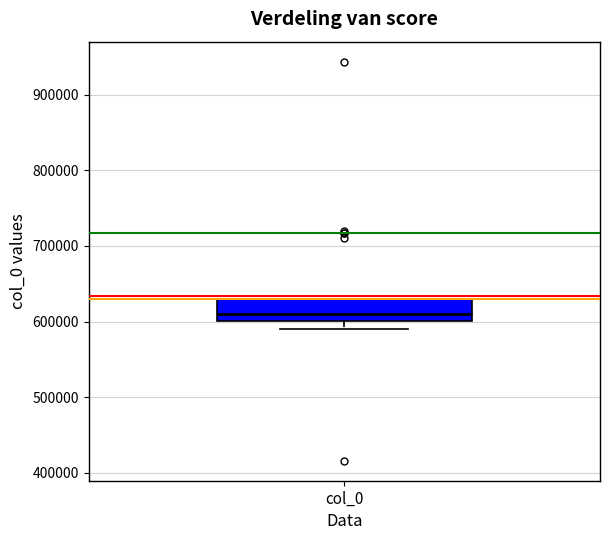

Transcribe this box plot: give where the median line is, the range the box spans, and where the two whiskers end, as read against the y-axis. The values are not printed on the chart, so give them approximately, as read against the axis.

median 610000, box 600000 to 630000, whiskers 590000 to 630000